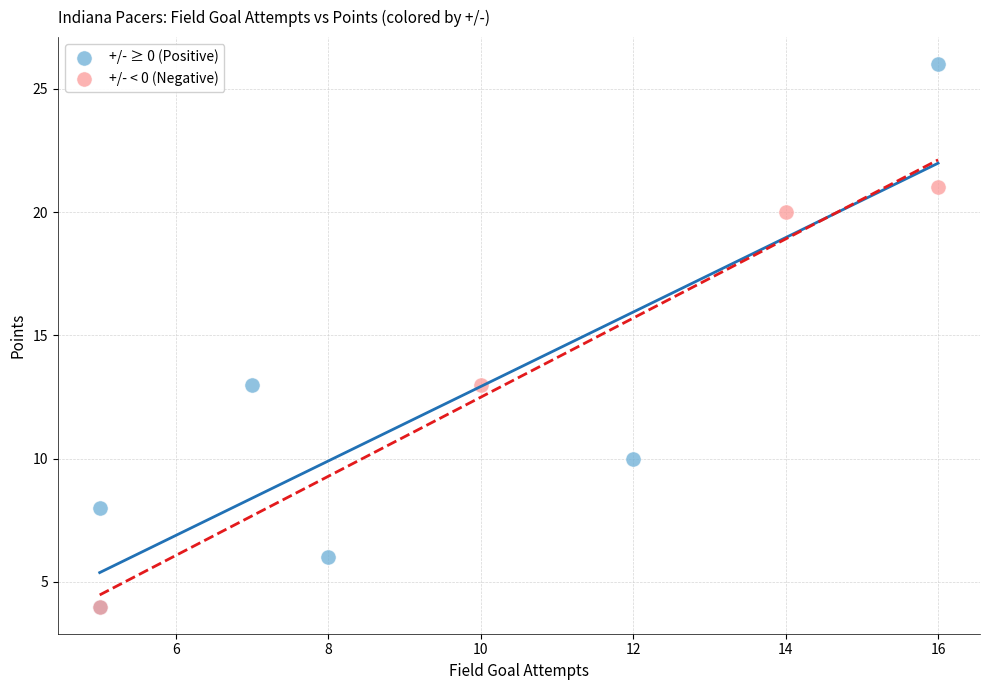

Which series has the largest Y range (max minus min)?

+/- ≥ 0 (Positive)